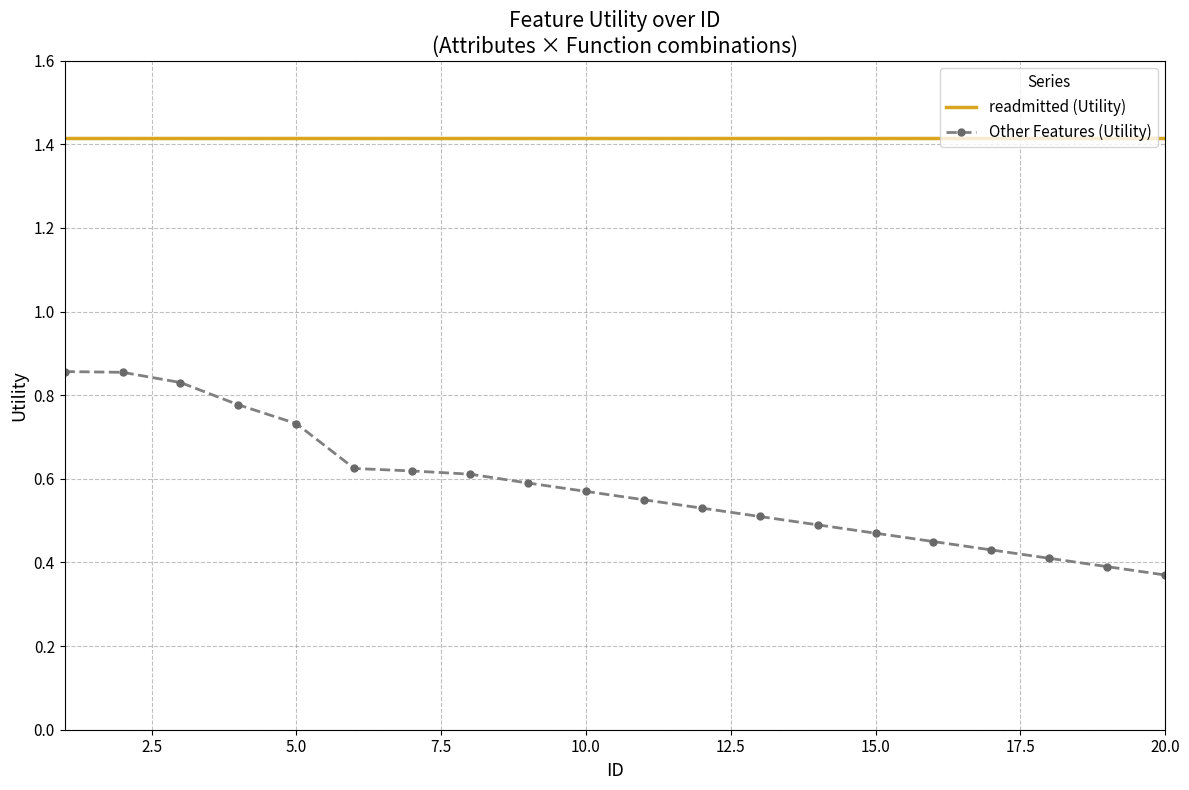

Rank the series by their maximum value, from lowest to highest.

Other Features (Utility), readmitted (Utility)